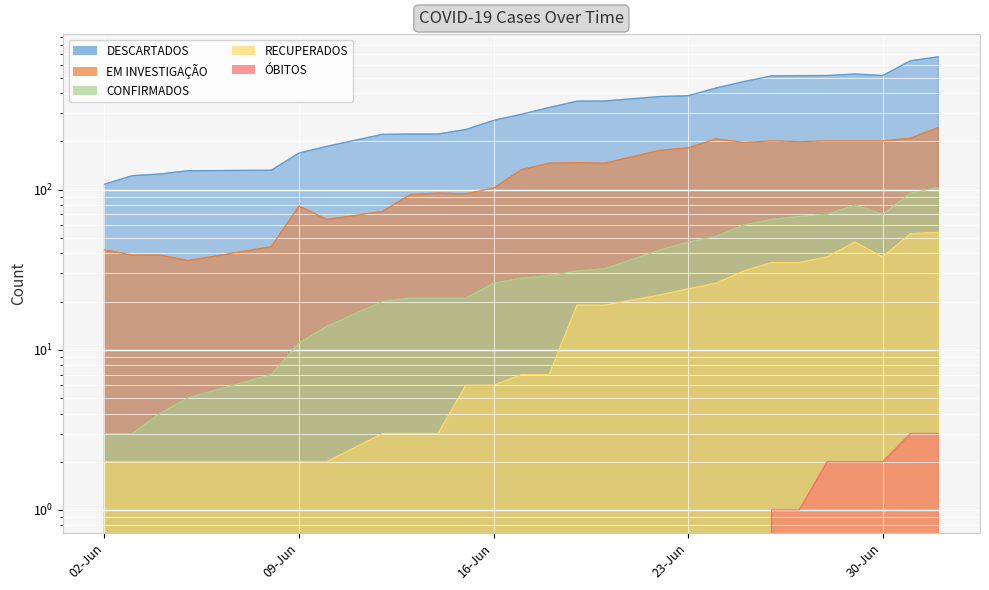

What is the spread (max minus min) of values at 2020-06-27?

513